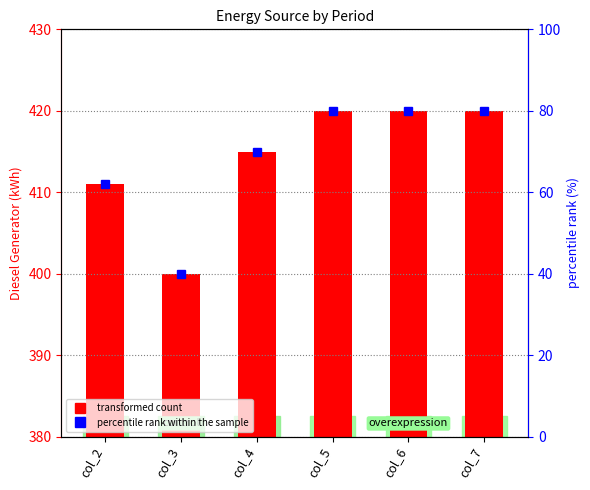

Is it true that Diesel Generator equals 415 at col_4?

True